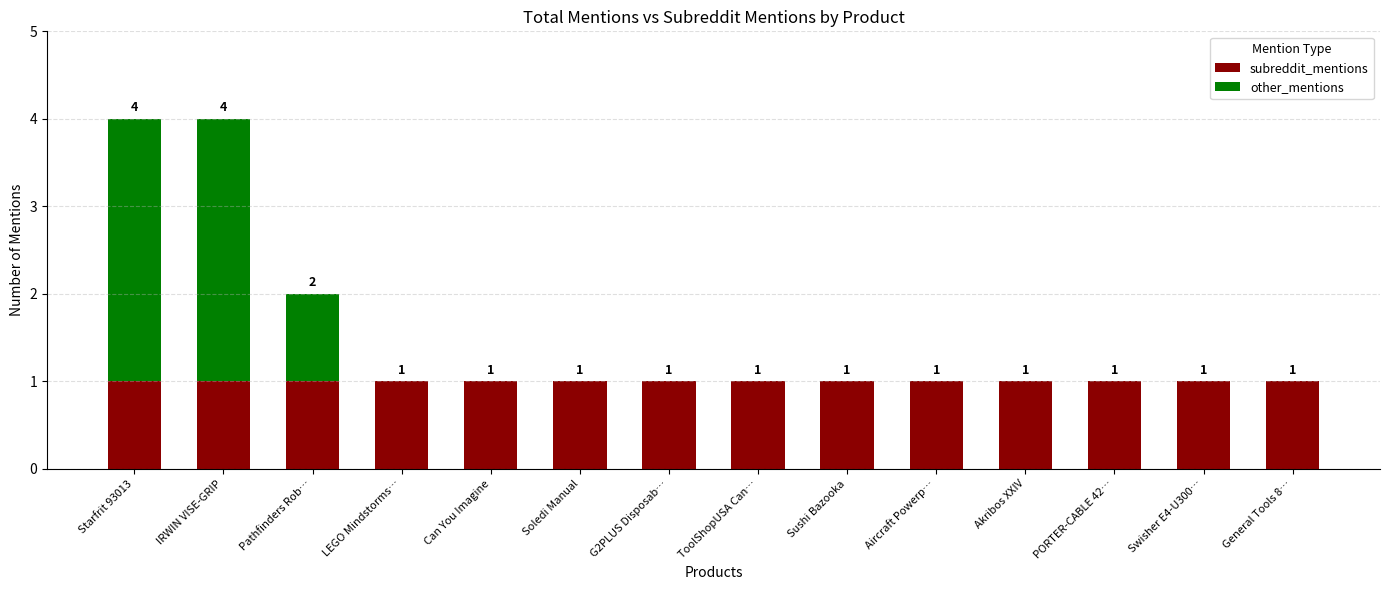

What is the sum of all subreddit_mentions values?

14